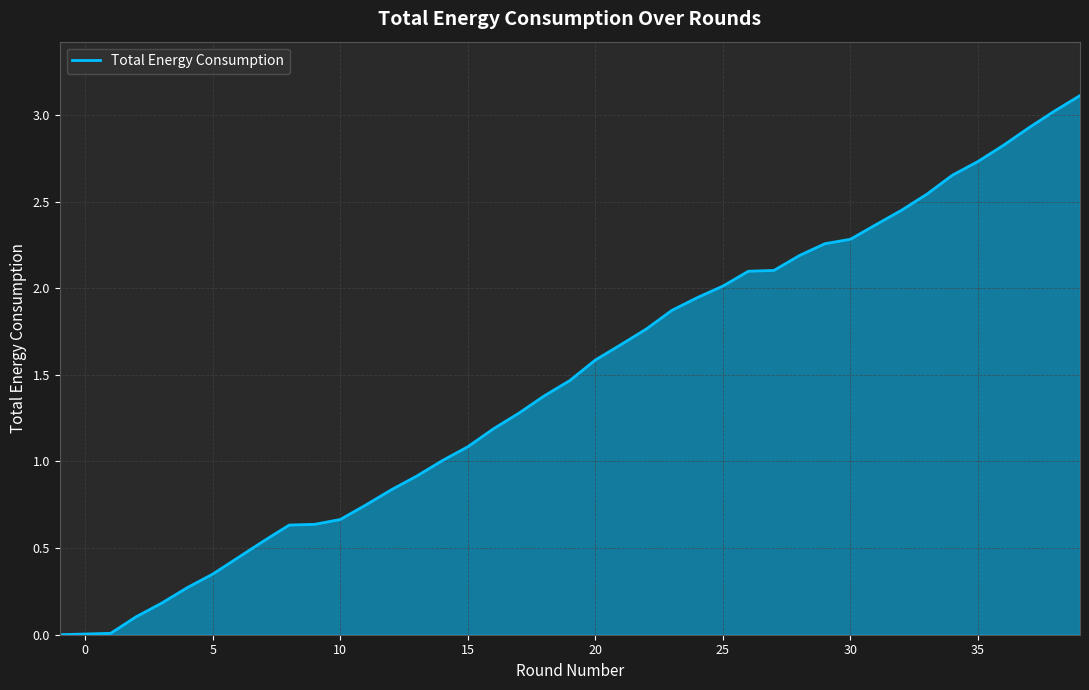

What is the maximum value shown in the chart?

3.1